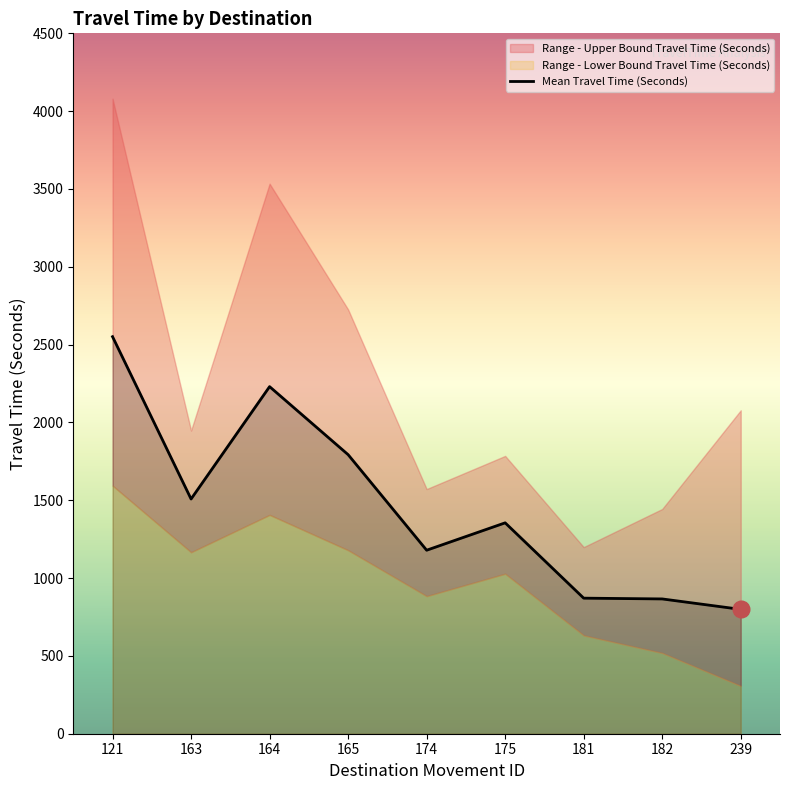

How many data points does each series have?

9